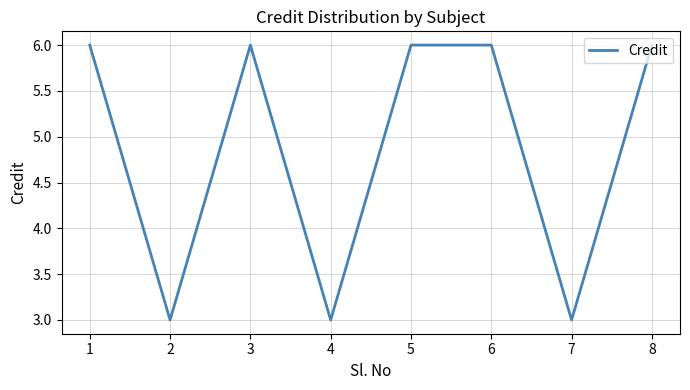

Reading right to left, what are all the values shown in this chart?

6	3	6	6	3	6	3	6